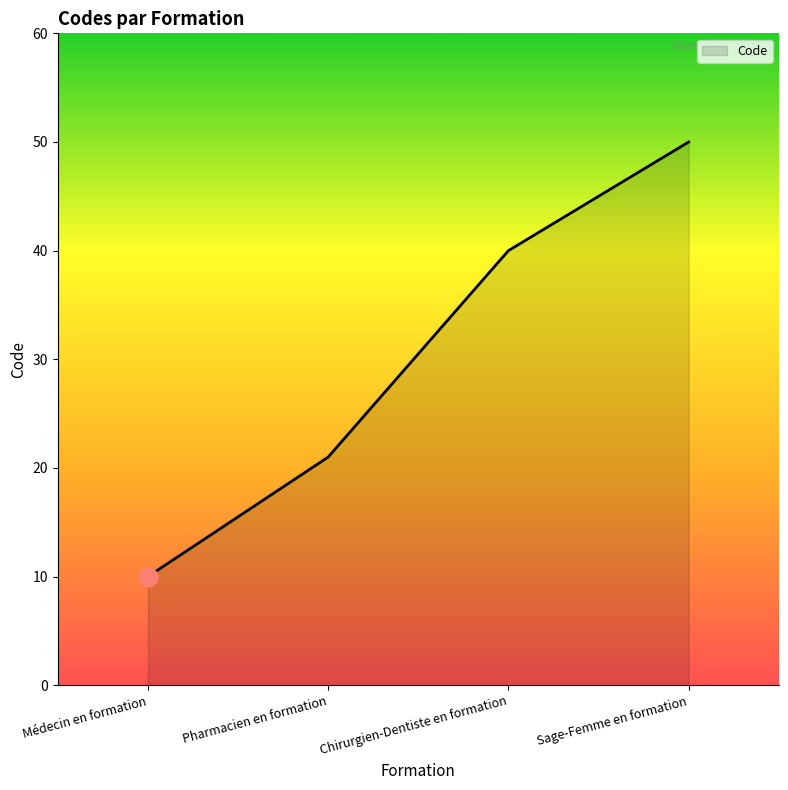

Approximately how many times larger is the value at Sage-Femme en formation compared to Médecin en formation?

5.0